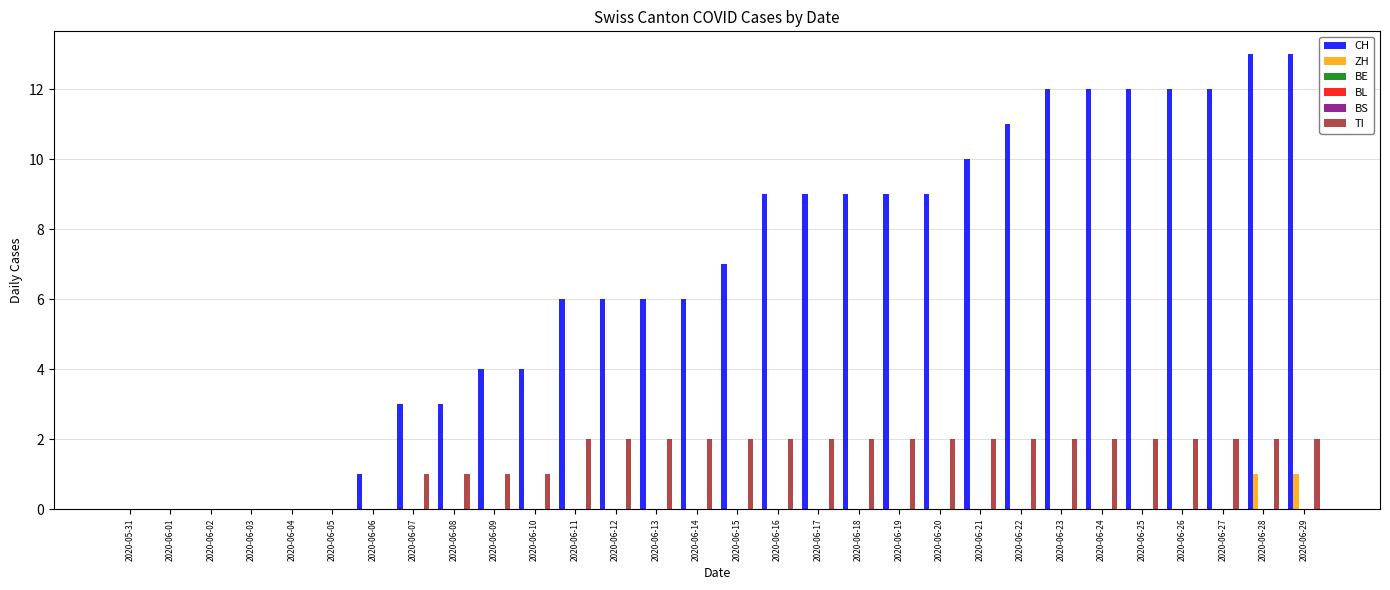

Is the value of BE at 2020-06-23 greater than the value of ZH at 2020-06-16?

No